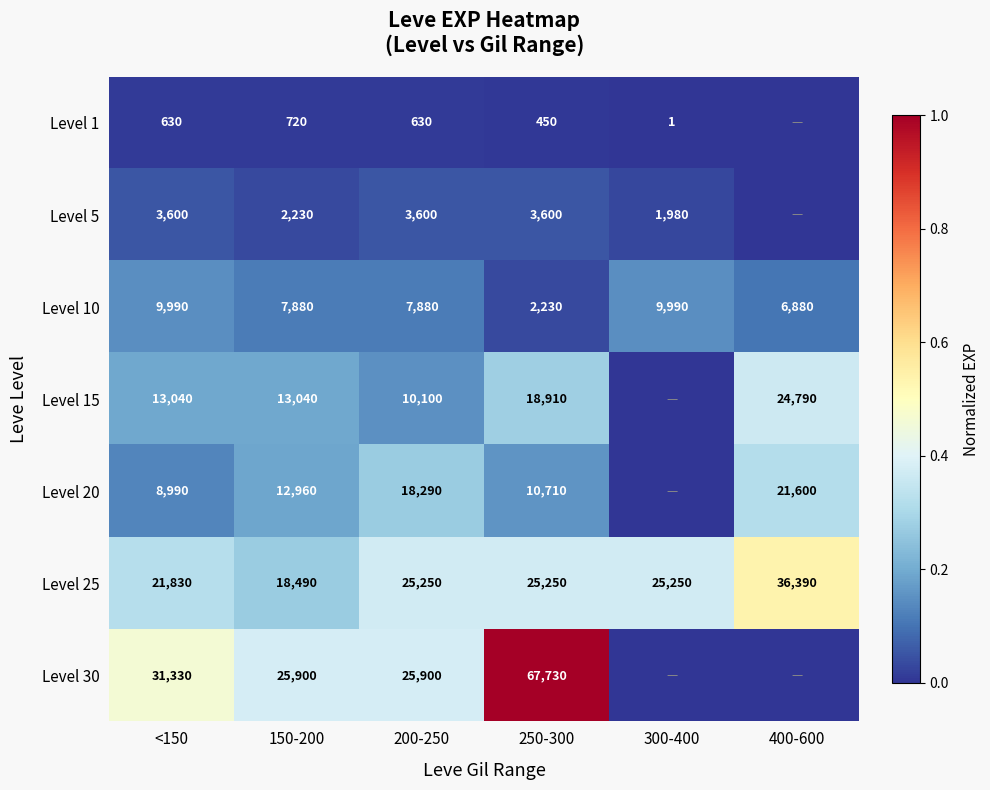

What is the sum of the Level 10 values at 150-200 and <150?

17870